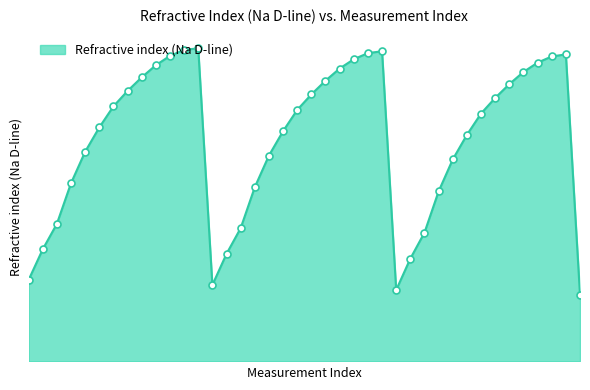

Does the chart have visible grid lines?

No